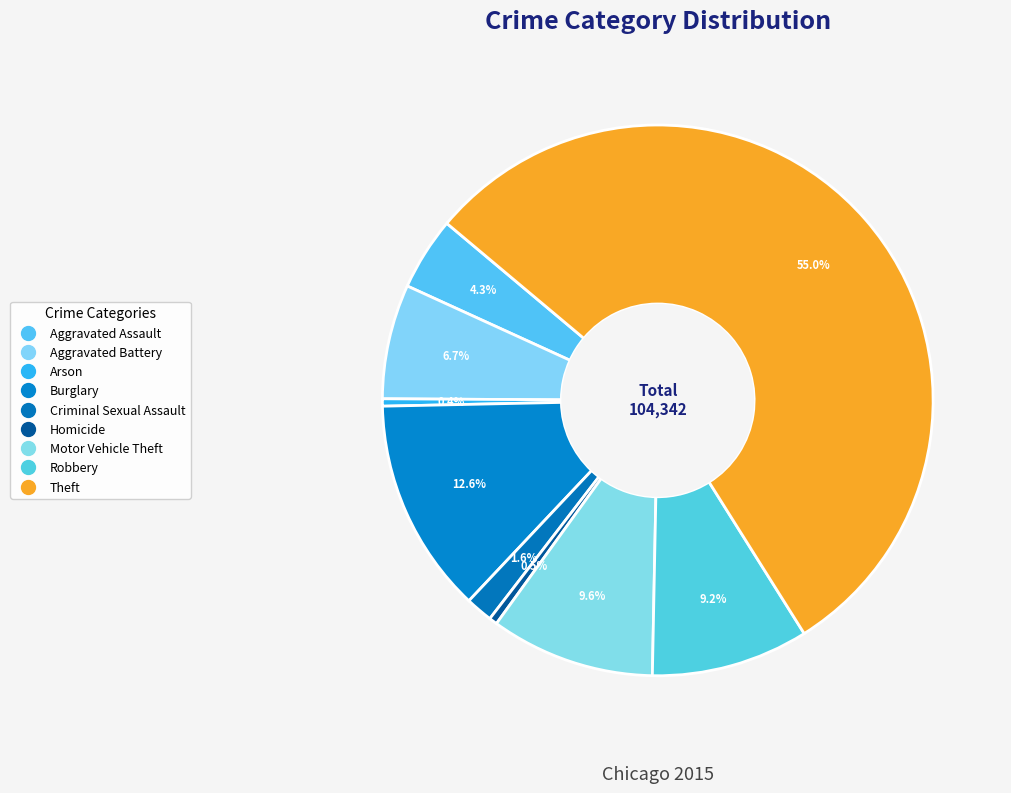

What percentage is the Aggravated Battery slice, to the nearest percent?

7%